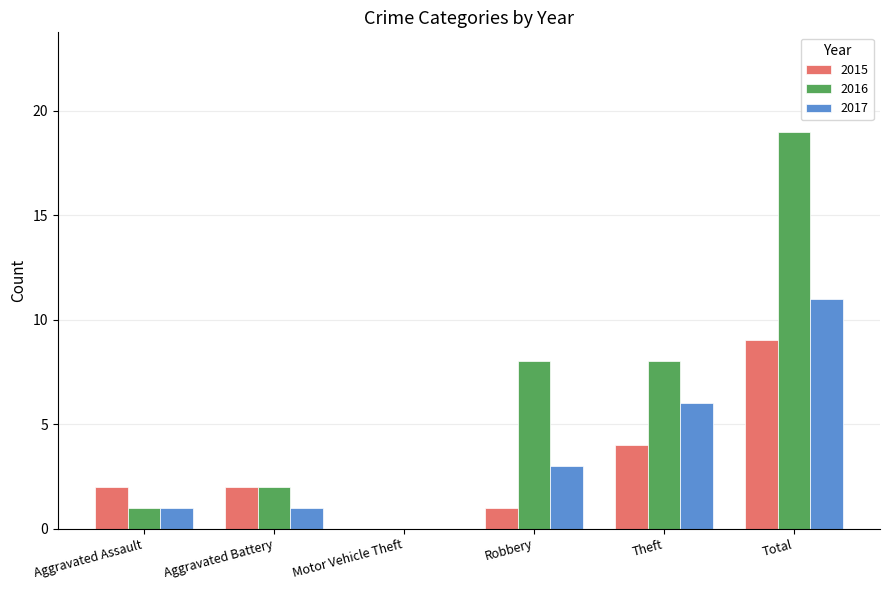

What is the average value of the 2017 series?

4